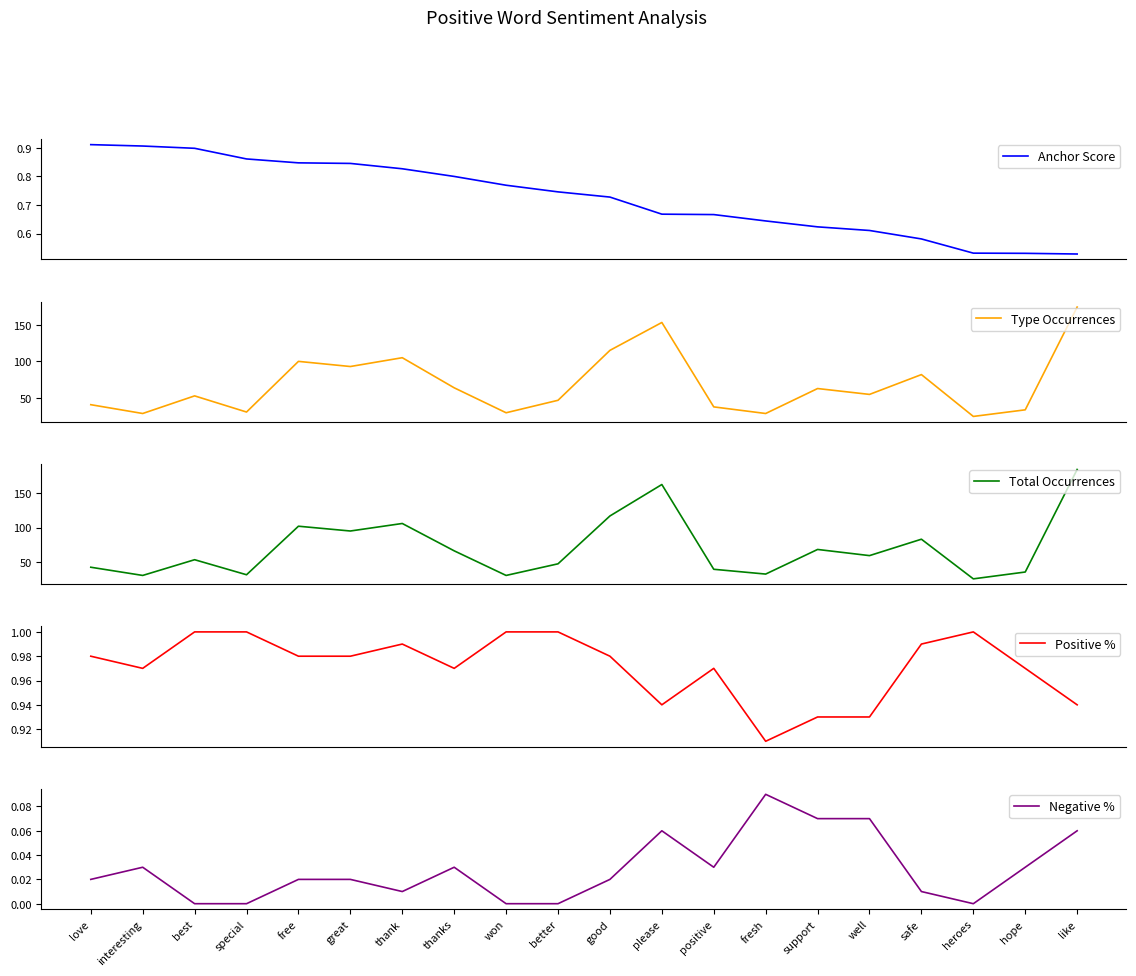

List the series in order of their peak value, lowest first.

Negative %, Anchor Score, Positive %, Type Occurrences, Total Occurrences